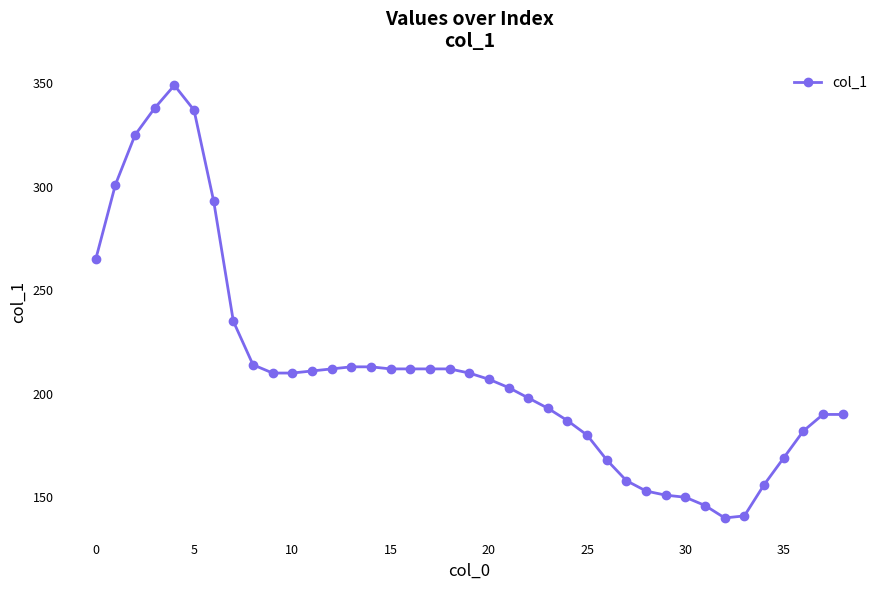

What is the value of the 34th point from the left?

141